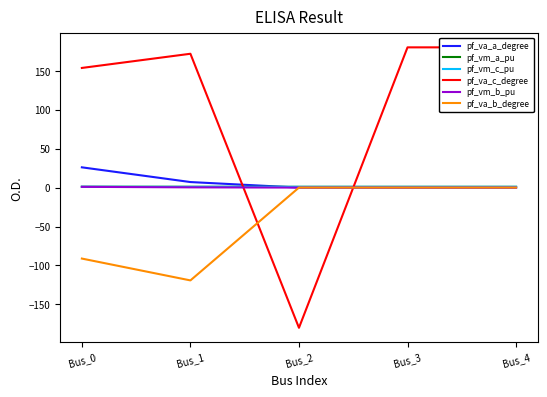

At how many categories does at least one series exceed 166?

3